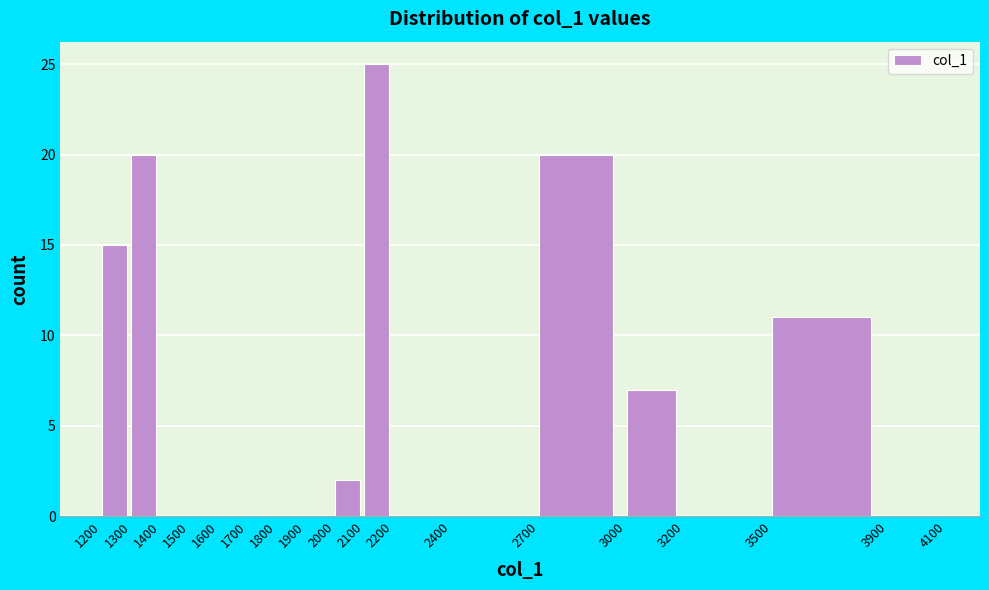

Reading left to right, list every bar in this chart as the range it spans on the x-axis followed by its height. The values are not printed on the chart, so give them approximately, as read against the axis.

1200 to 1300: 15
1300 to 1400: 20
1400 to 1500: 0
1500 to 1600: 0
1600 to 1700: 0
1700 to 1800: 0
1800 to 1900: 0
1900 to 2000: 0
2000 to 2100: 2
2100 to 2200: 25
2200 to 2400: 0
2400 to 2700: 0
2700 to 3000: 20
3000 to 3200: 7
3200 to 3500: 0
3500 to 3900: 11
3900 to 4100: 0